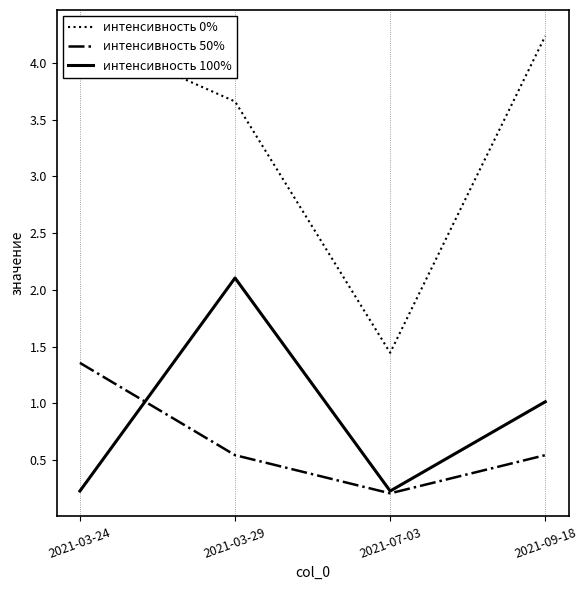

Reading right to left, what are all the values shown in this chart?

интенсивность 0%: 4.2	1.4	3.7	4.3
интенсивность 50%: 0.5	0.2	0.5	1.4
интенсивность 100%: 1.0	0.2	2.1	0.2